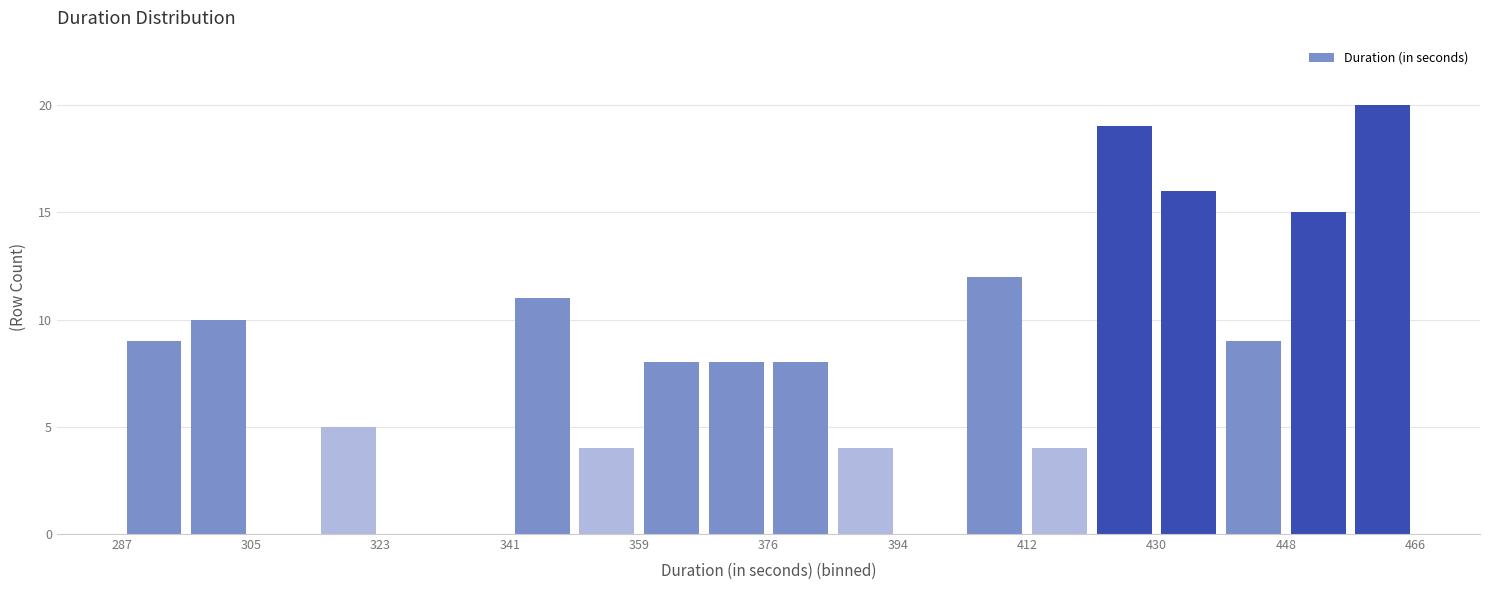

Reading left to right, list every bar in this chart as the range it spans on the x-axis followed by its height. Neither the bar edges nor the heights are printed on the chart, so give them approximately, as read against the axes.

288 to 296: 9
296 to 304: 10
304 to 314: 0
314 to 322: 5
322 to 332: 0
332 to 340: 0
340 to 350: 11
350 to 358: 4
358 to 368: 8
368 to 376: 8
376 to 386: 8
386 to 394: 4
394 to 404: 0
404 to 412: 12
412 to 422: 4
422 to 430: 19
430 to 440: 16
440 to 448: 9
448 to 458: 15
458 to 466: 20